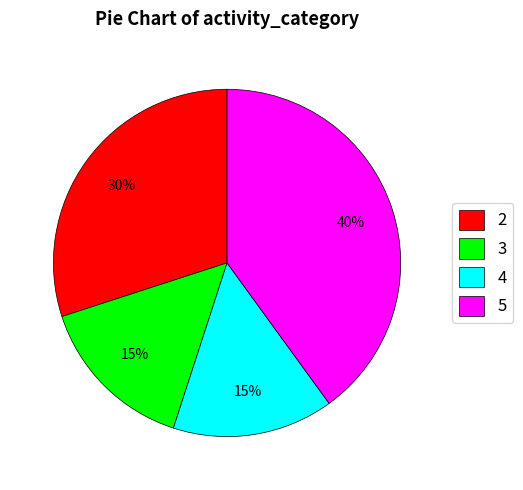

The 2 slice represents 30% of the pie. True or false?

True